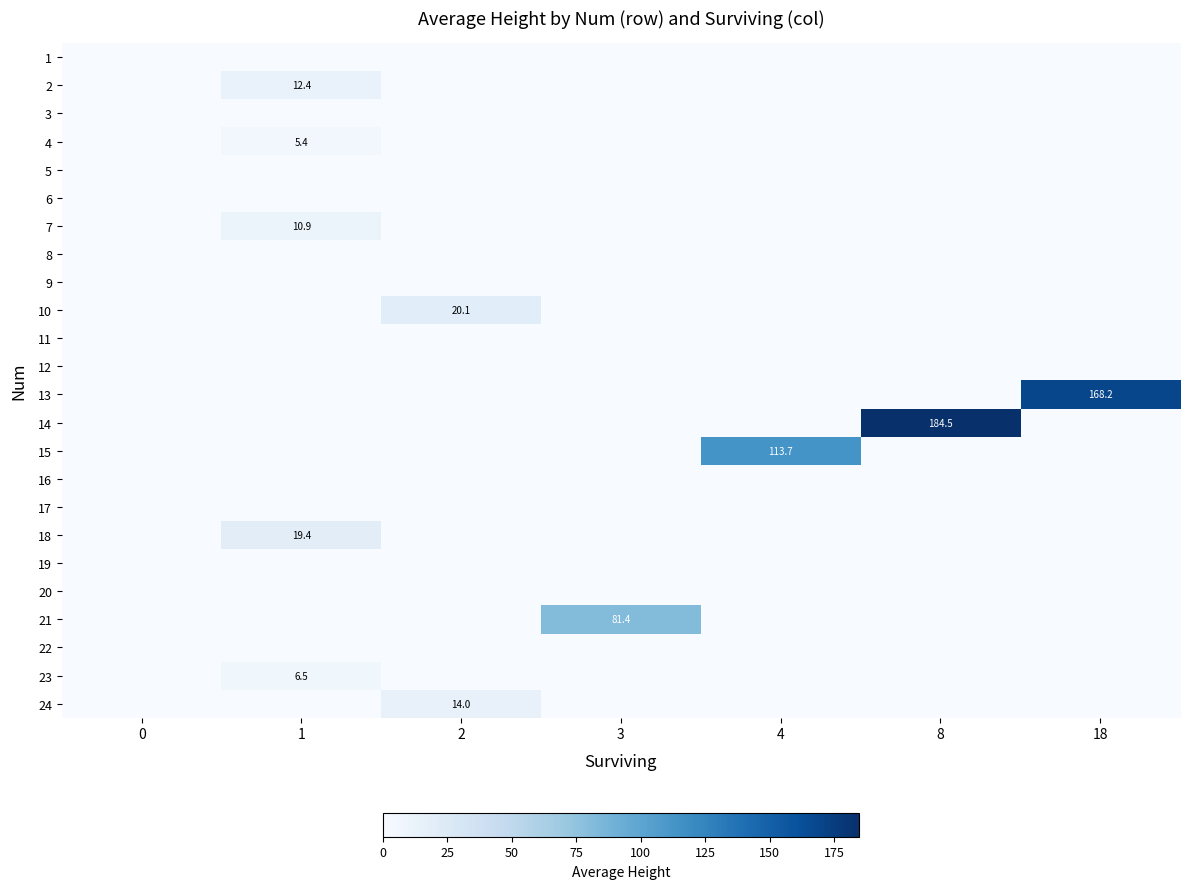

The 21 series shows 81.4 at 3. True or false?

True